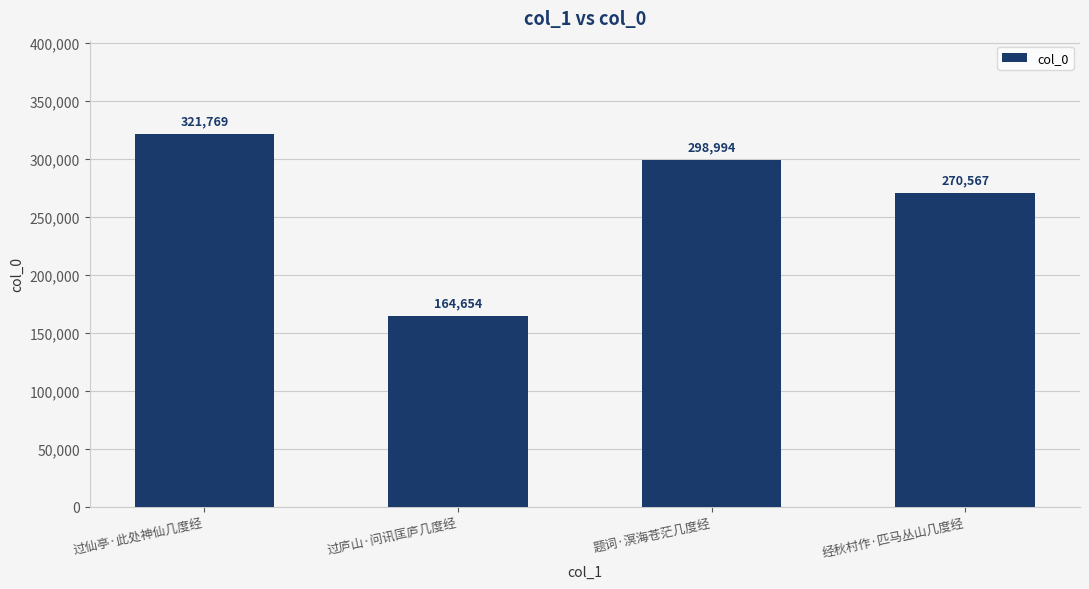

Does the chart contain stacked bars?

No